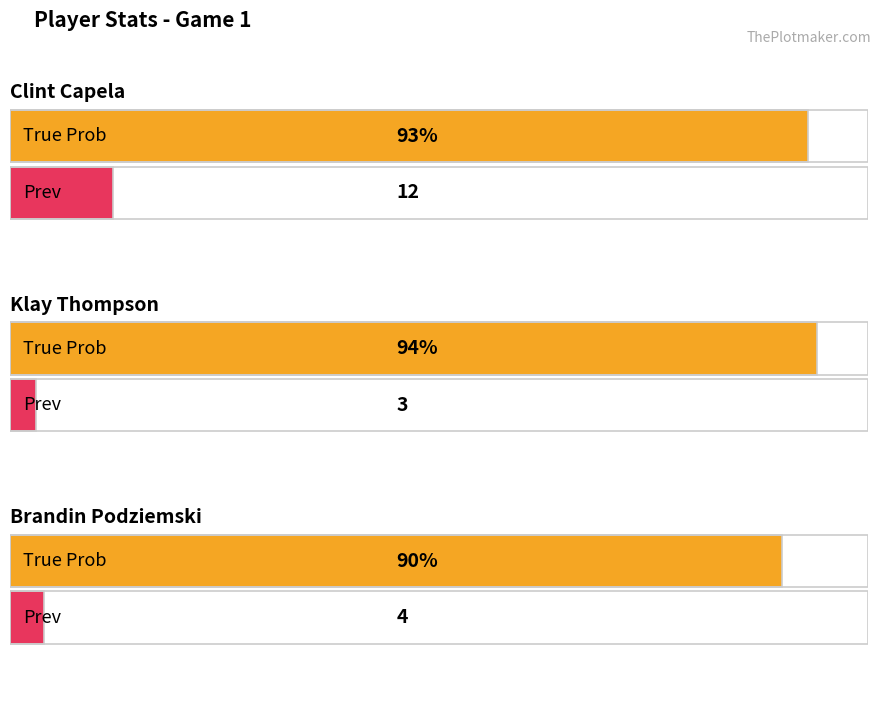

Reading left to right, transcribe all the data shown in this chart.

True Prob: 93	94	90
Prev: 12	3	4